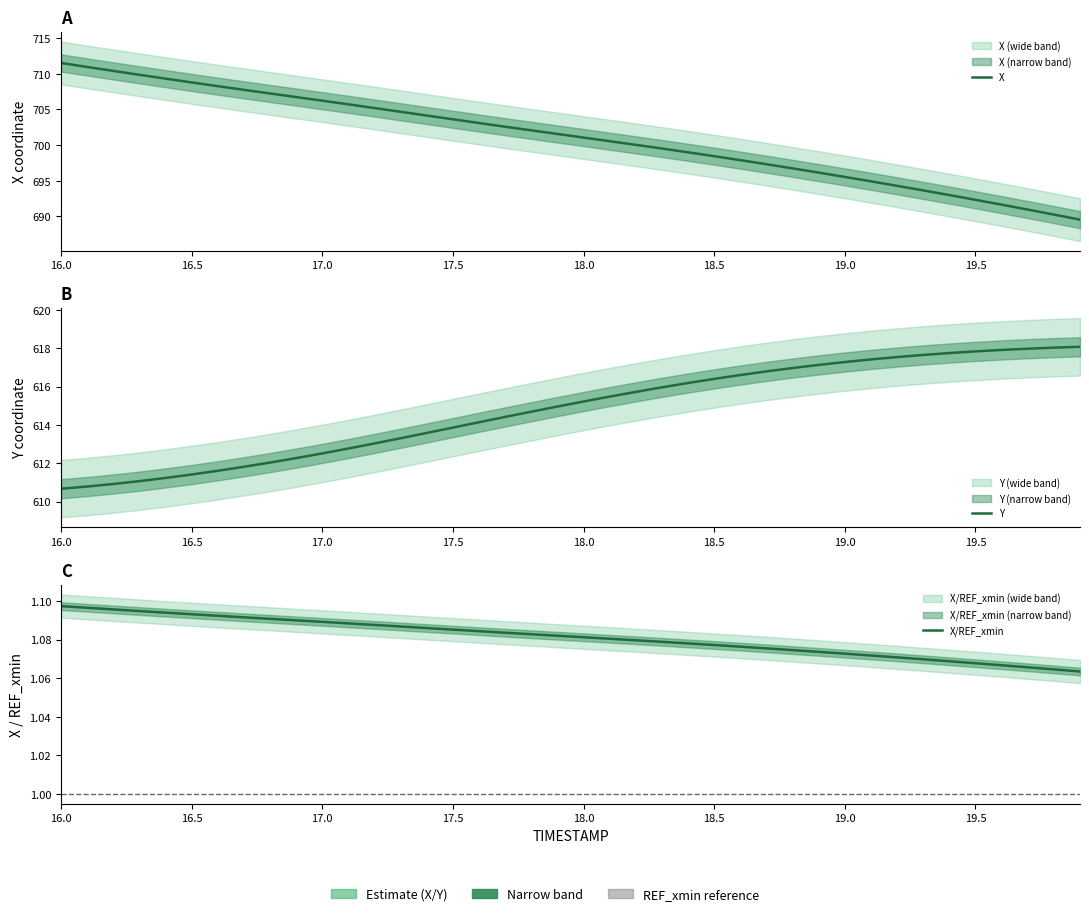

Which series has the widest spread of values?

X